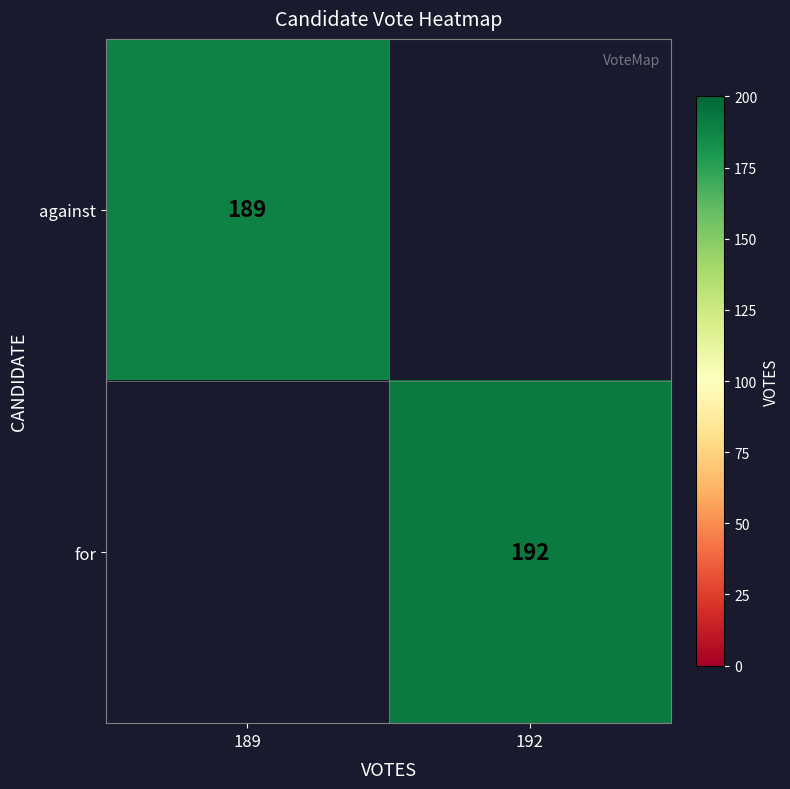

The for series shows 192 at 192. True or false?

True